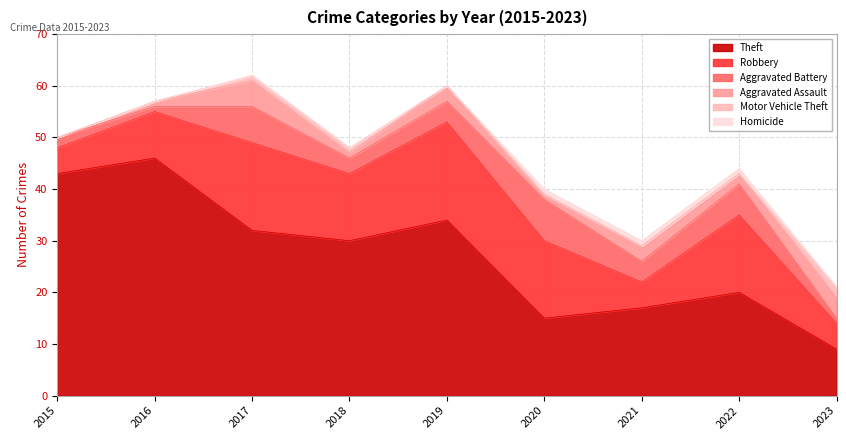

Which series has the largest total across all categories?

Theft